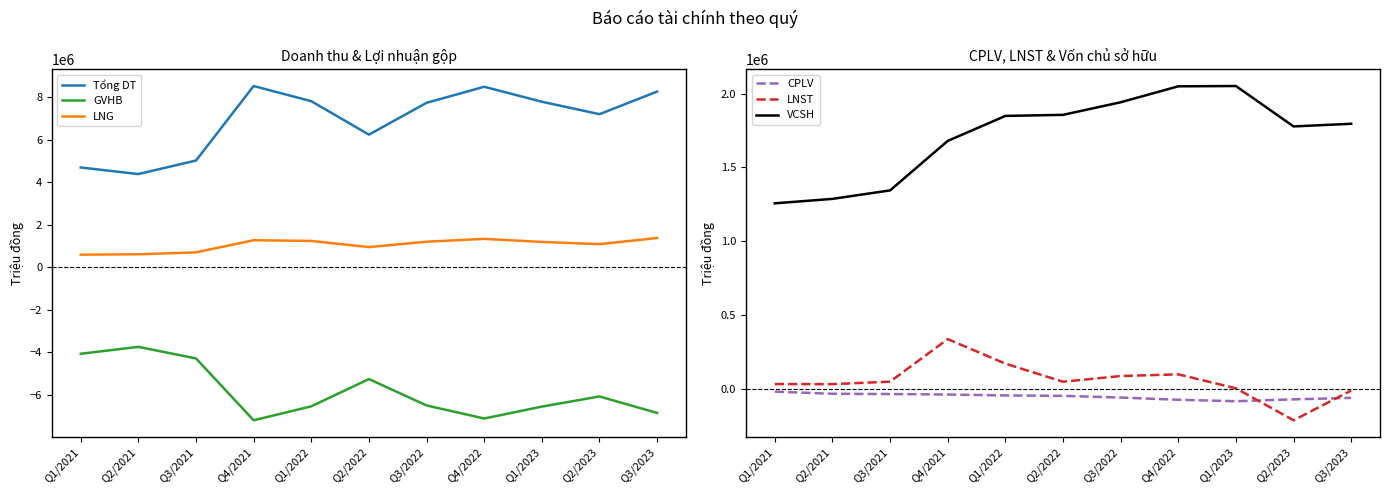

Which series has the largest range (max minus min)?

Tổng DT